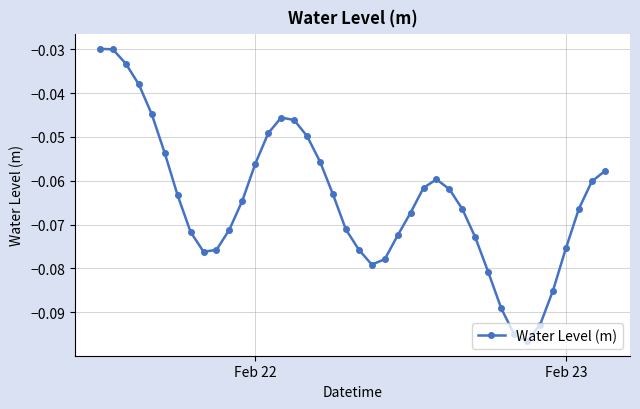

How many points are lower than both their immediate neighbors (excluding endpoints)?

3